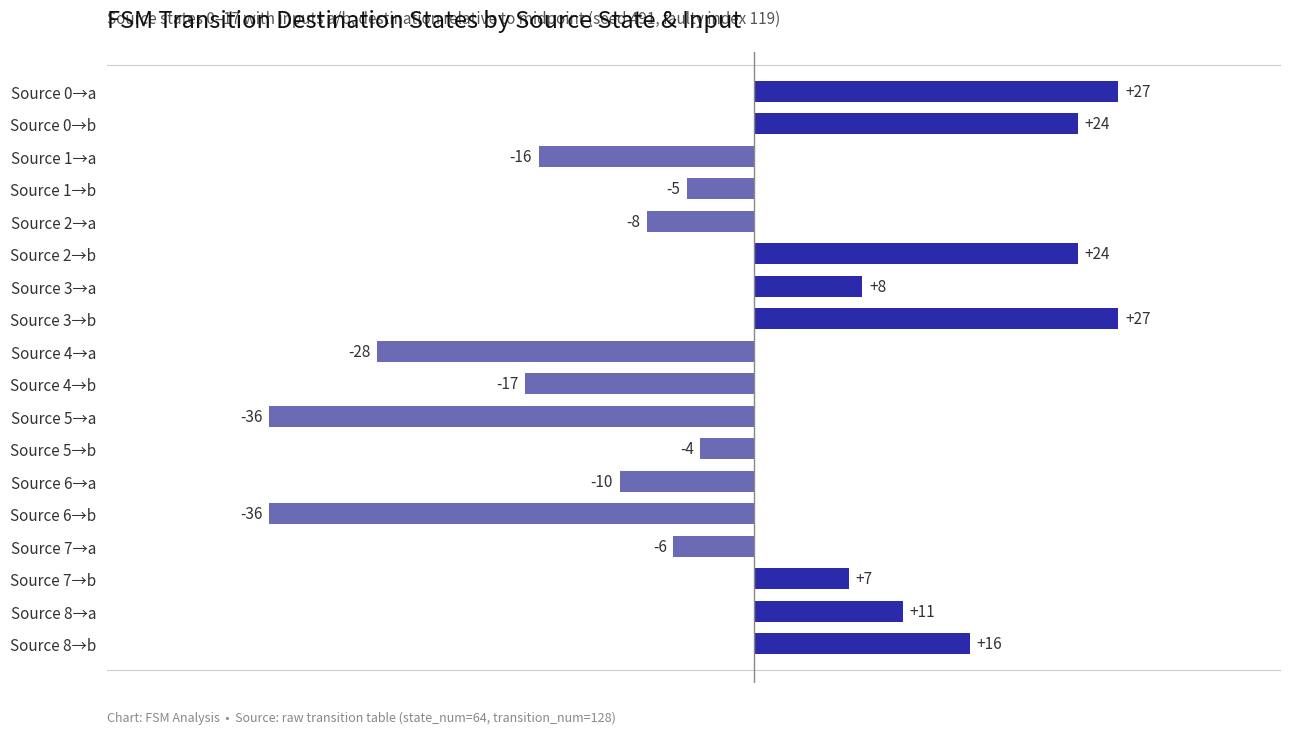

What is the minimum value shown in the chart?

-36